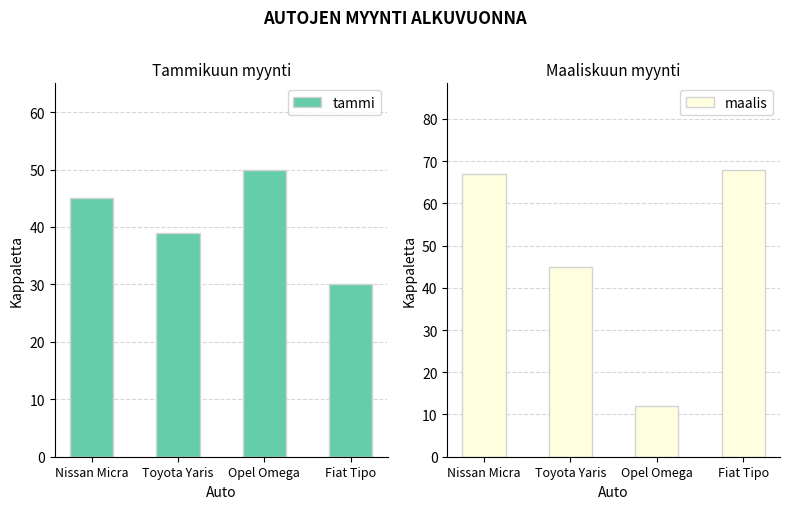

The maalis series shows 68 at Fiat Tipo. True or false?

True